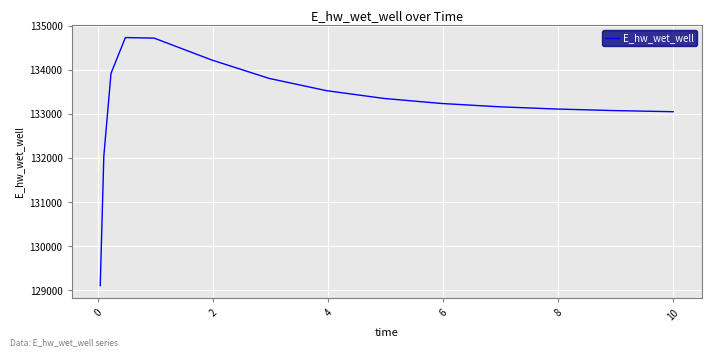

What is the sum of all values?

1998110.2